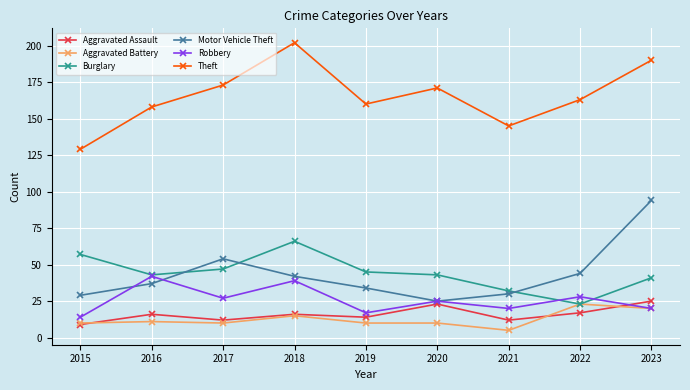

Which series has the widest spread of values?

Theft